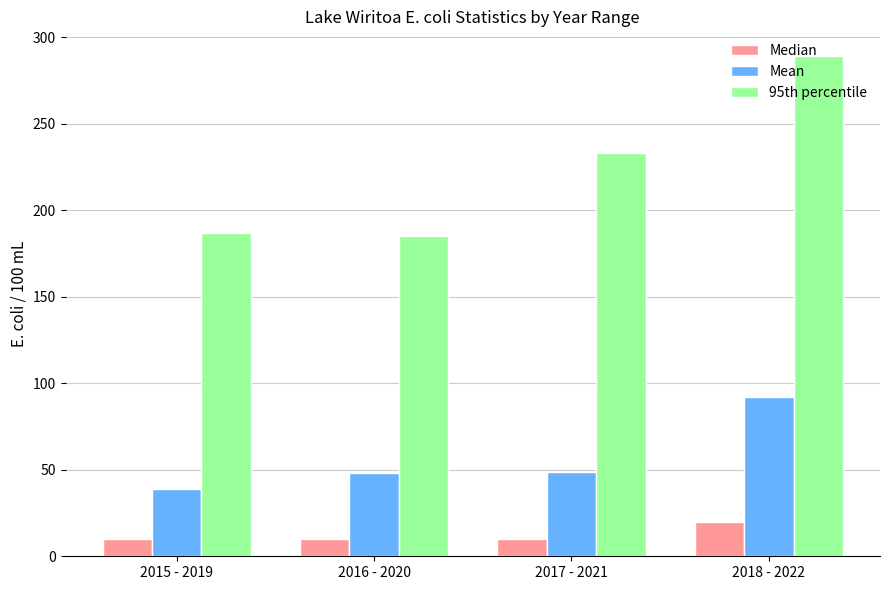

Which series has the largest range (max minus min)?

95th percentile